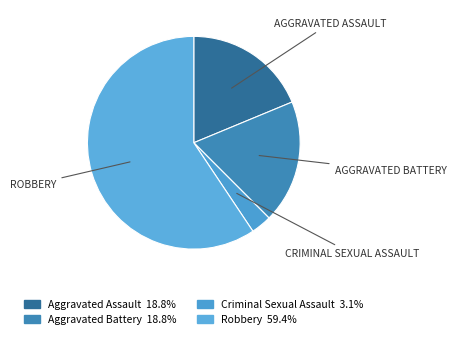

How many slices are in this pie chart?

4